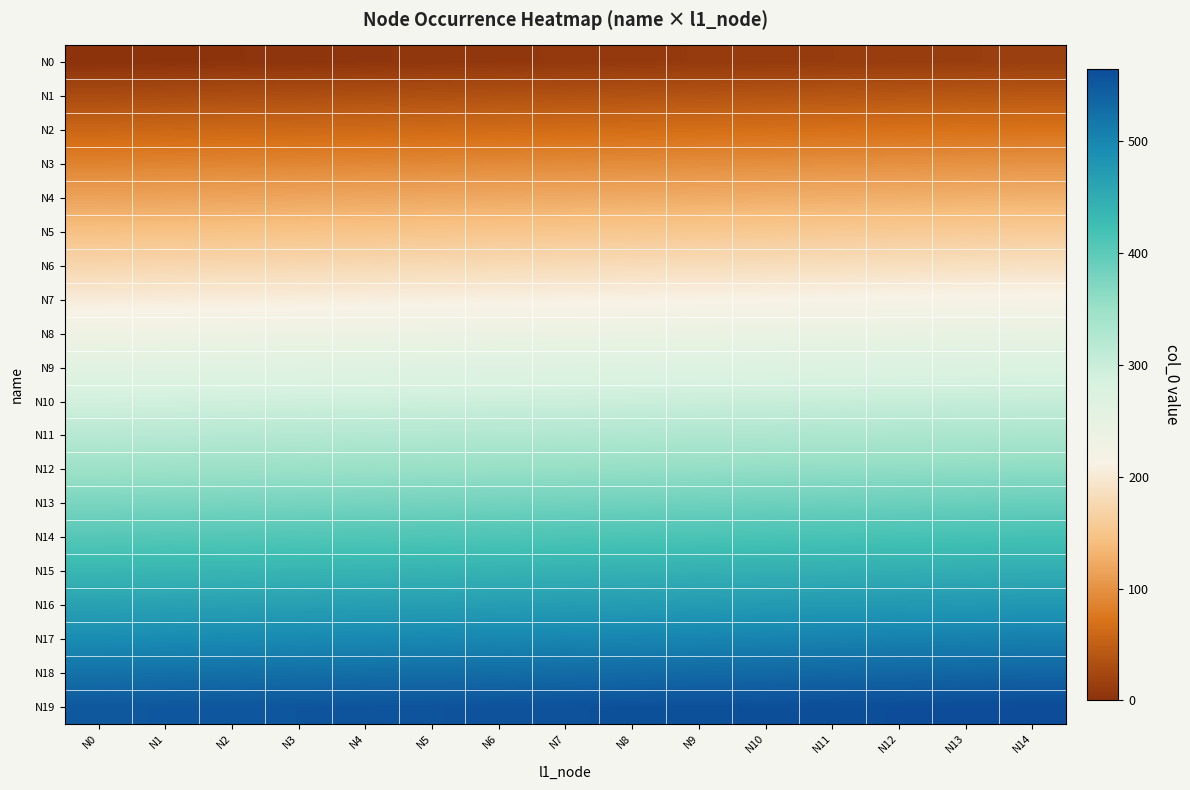

At how many categories does at least one series exceed 228?

15